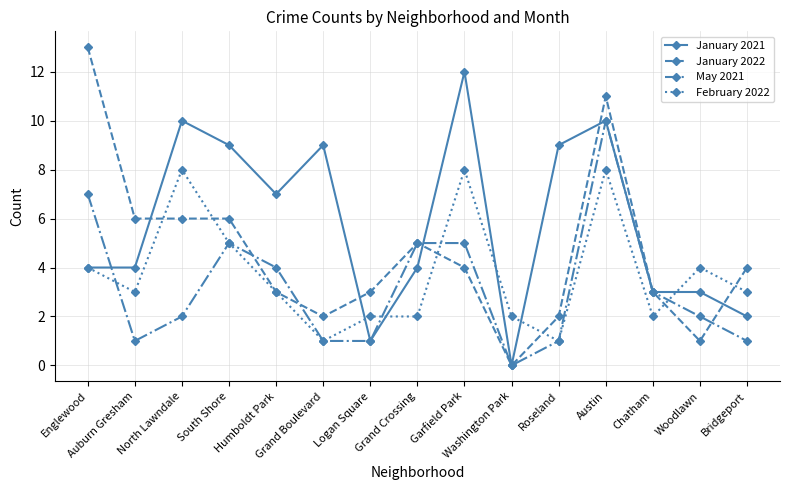

Which series has the largest total across all categories?

January 2021